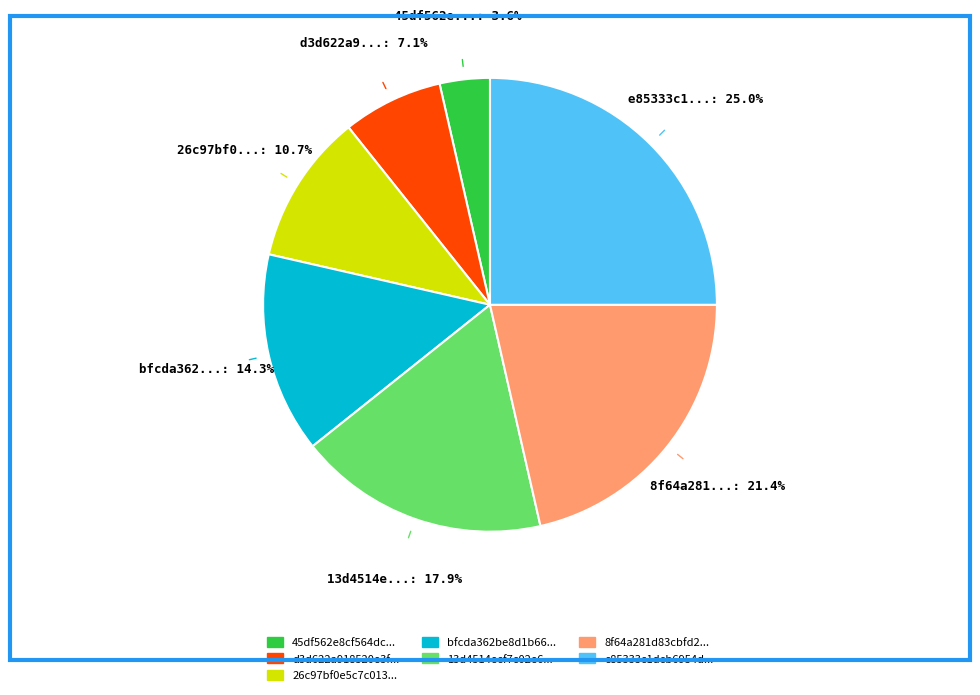

Is there a majority slice in this chart?

No